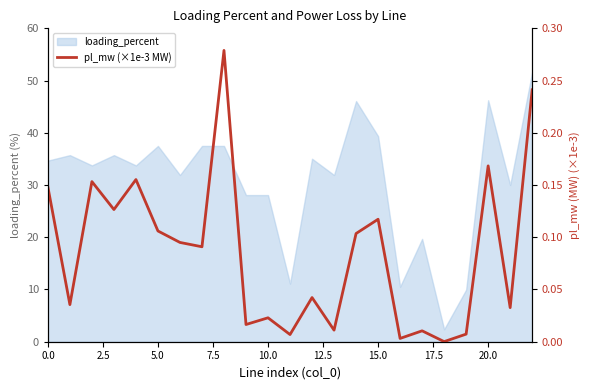

What is the maximum value for loading_percent?

51.6